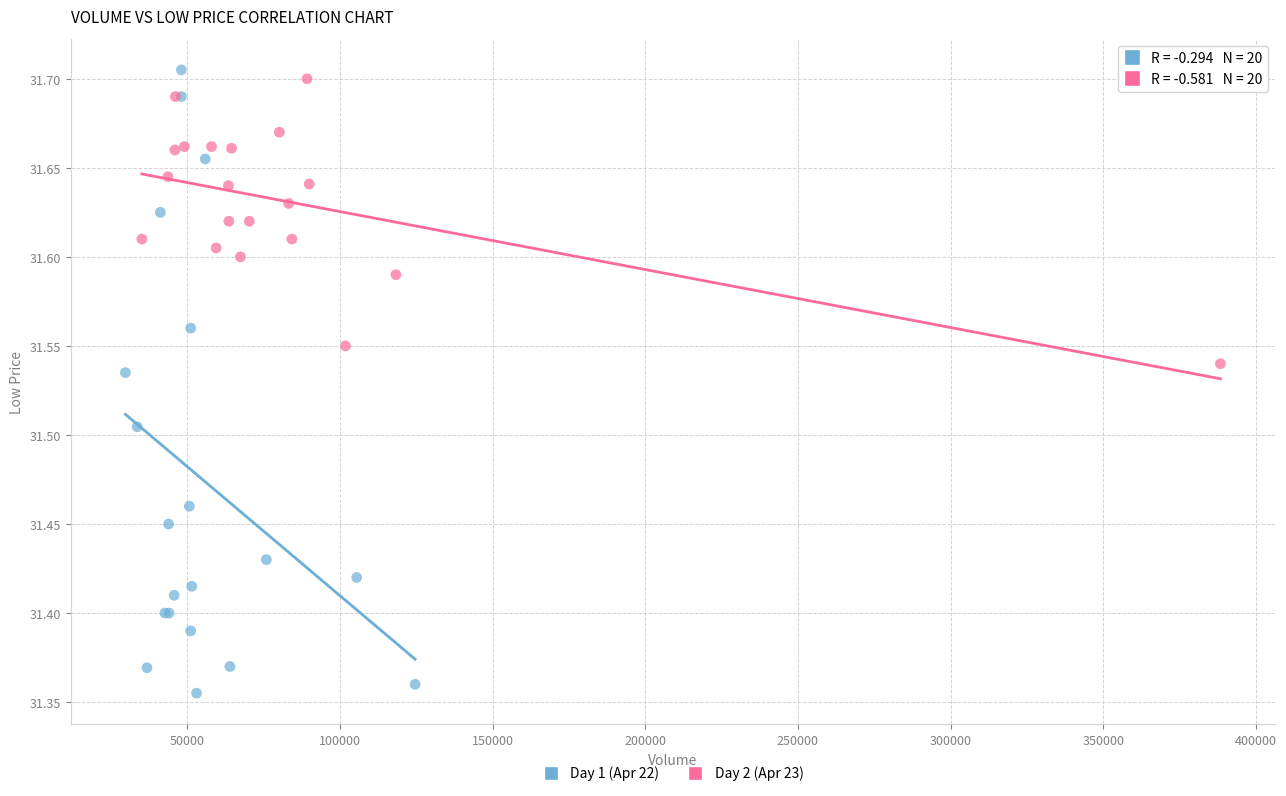

Which series has the widest spread of Y values?

Day 1 (Apr 22)